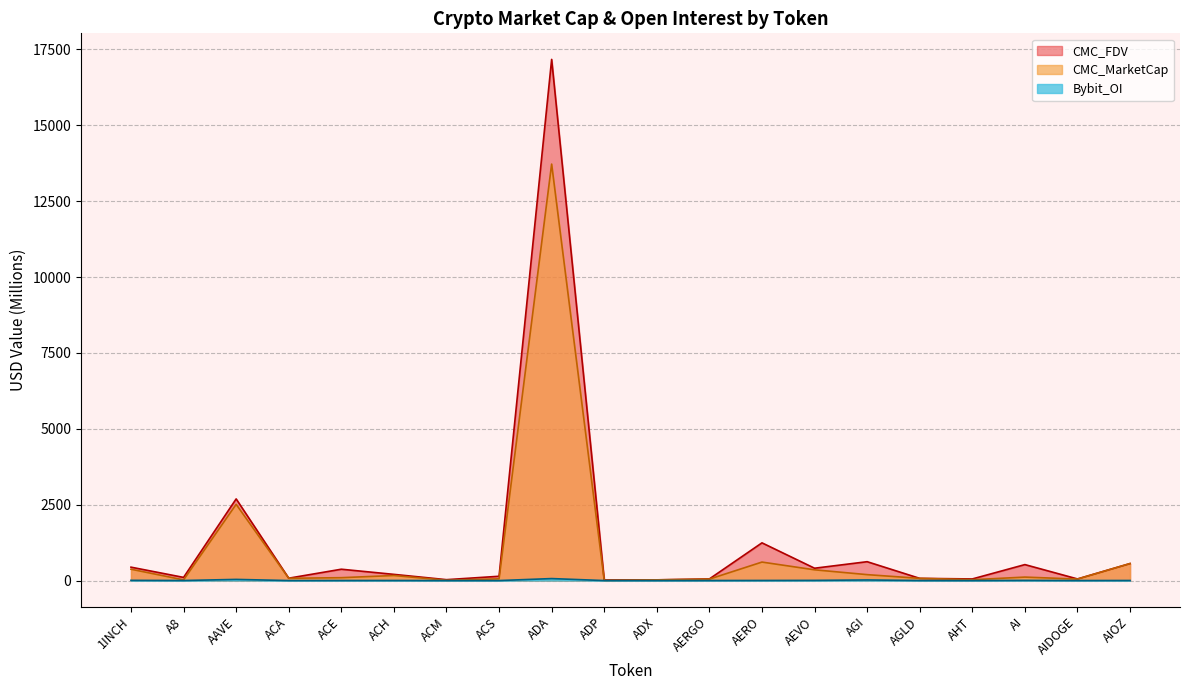

What is the difference between the maximum and minimum values in the CMC_MarketCap series?

13714.4